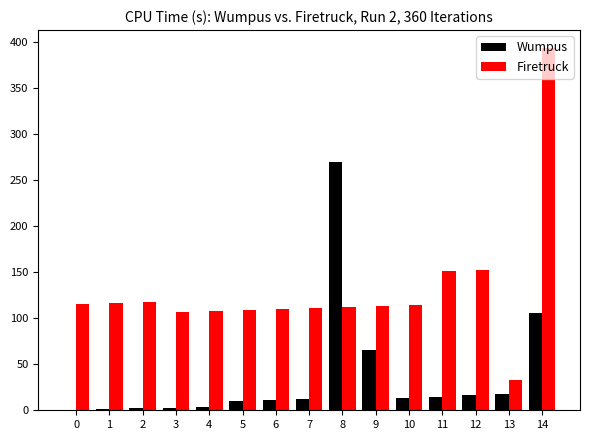

What is the total value across all series at 2?

119